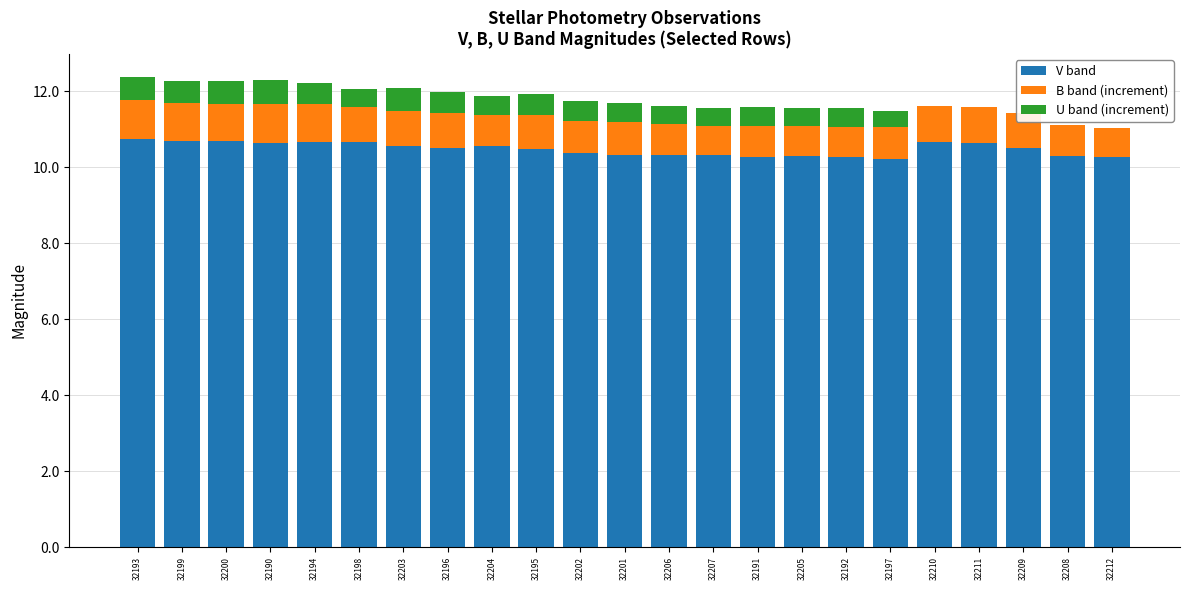

The value of B band (increment) at 32190 is 1.6. True or false?

False